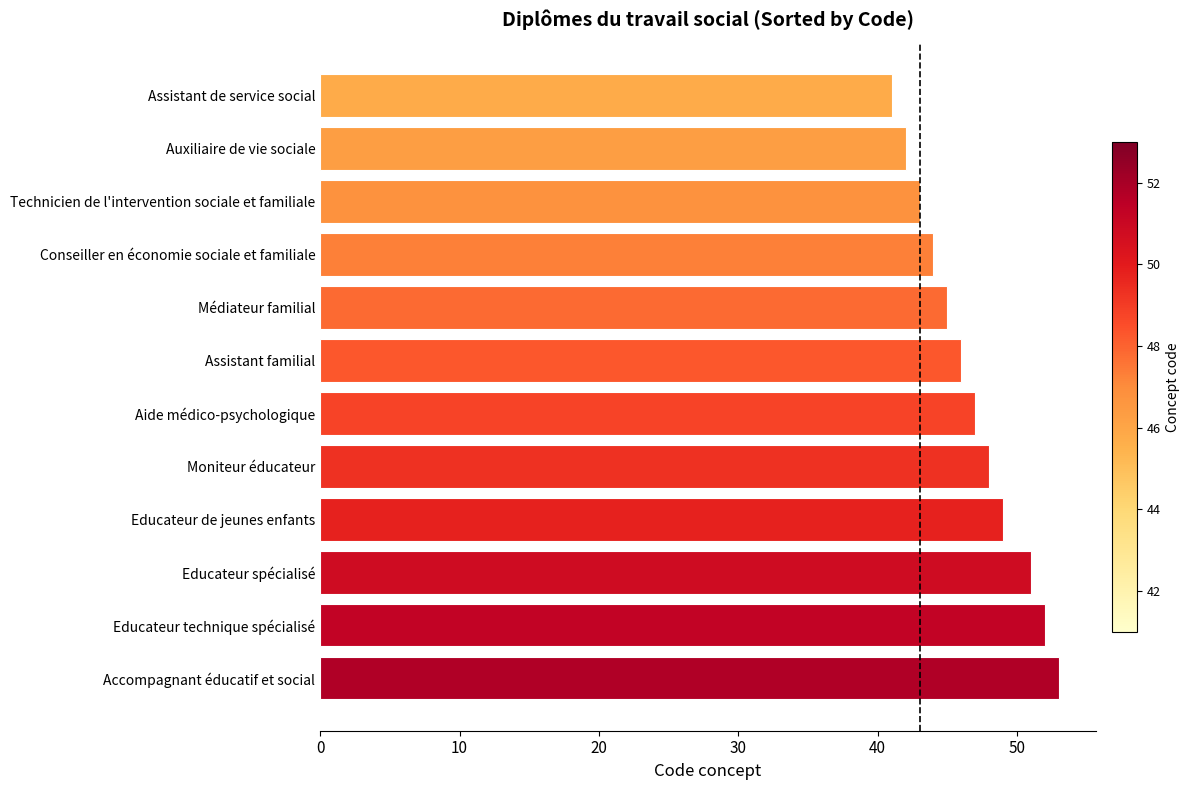

What is the maximum value shown in the chart?

53